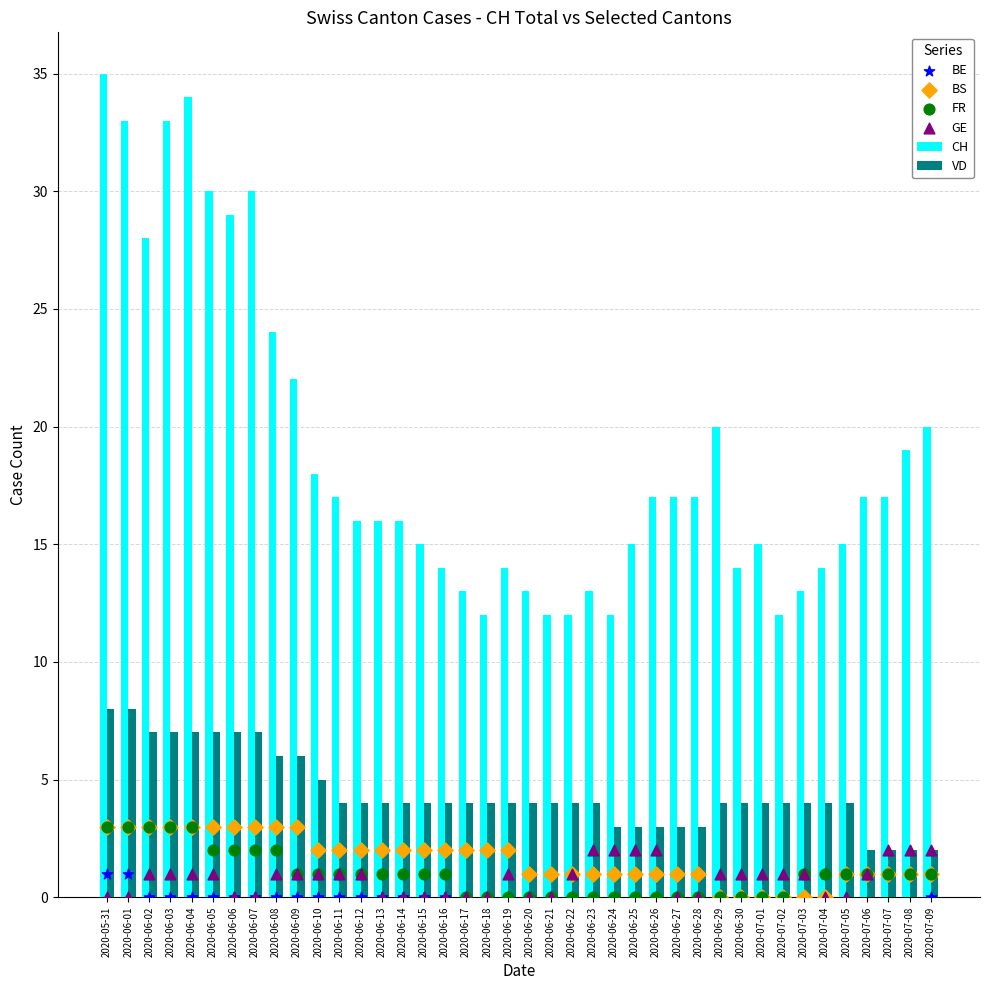

At which category is the sum across all series the highest?

2020-05-31